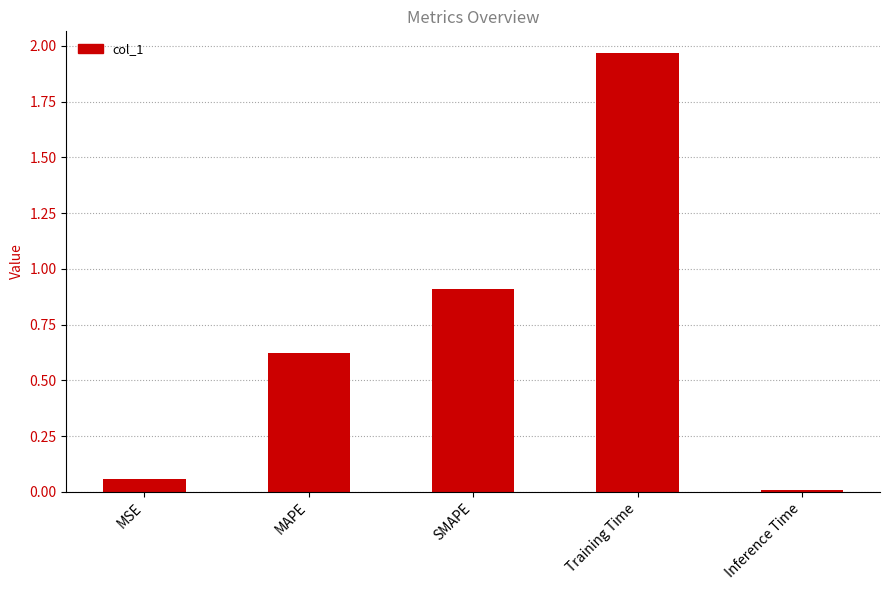

What is the change in value from SMAPE to Training Time?

+1.1